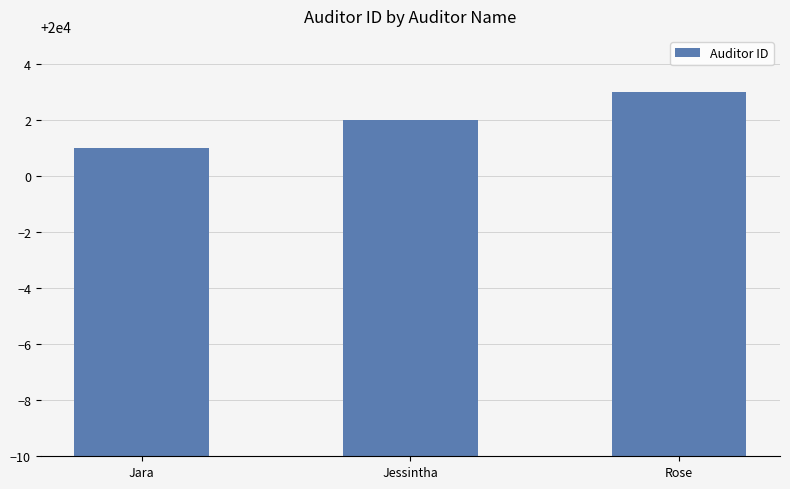

What is the sum of all values?

60006